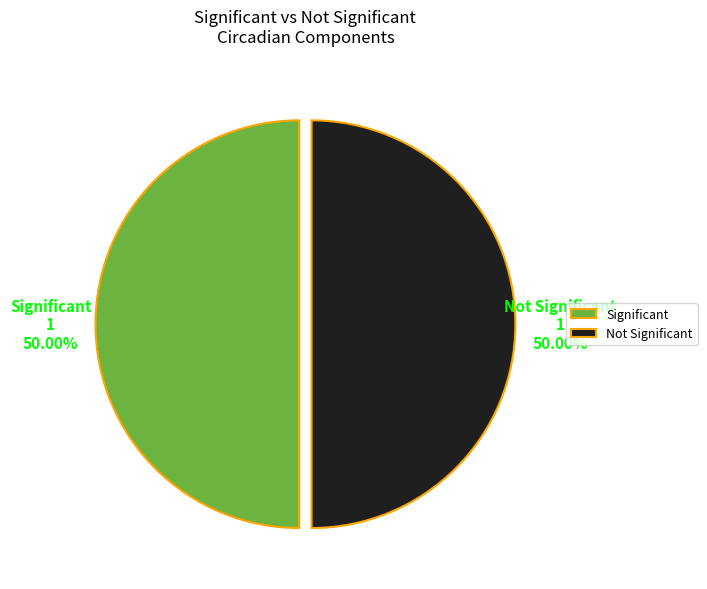

What is the ratio of the value at Significant to the value at Not Significant?

1.0